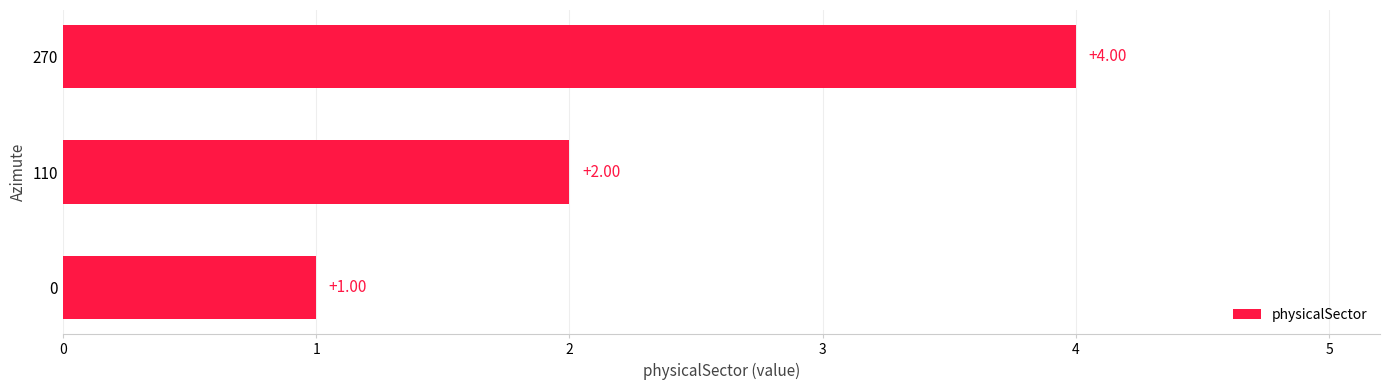

List the labels in order of value, smallest first.

0, 110, 270